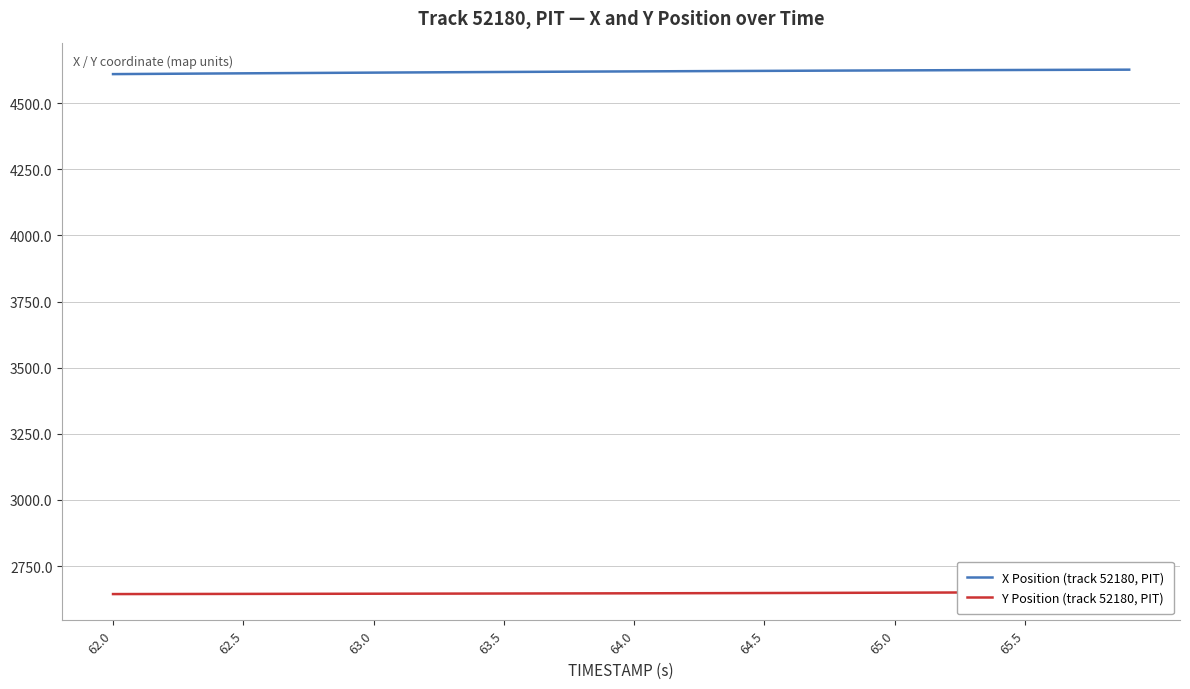

How many distinct data groups are displayed?

2